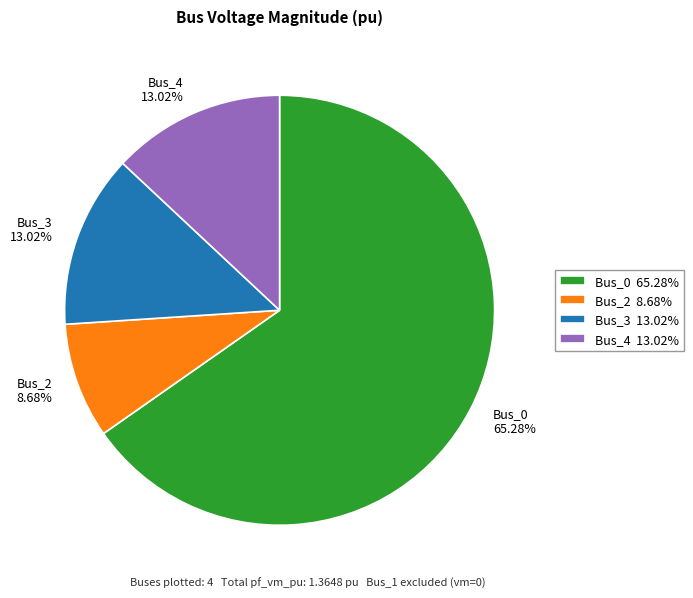

Does any single category account for the majority?

Yes